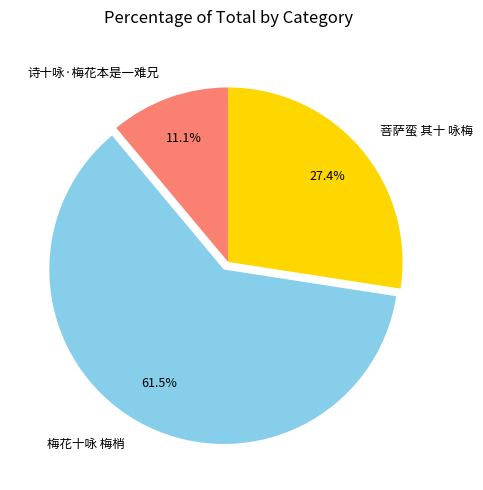

What percentage is NOT represented by 梅花十咏 梅梢?

38.5%